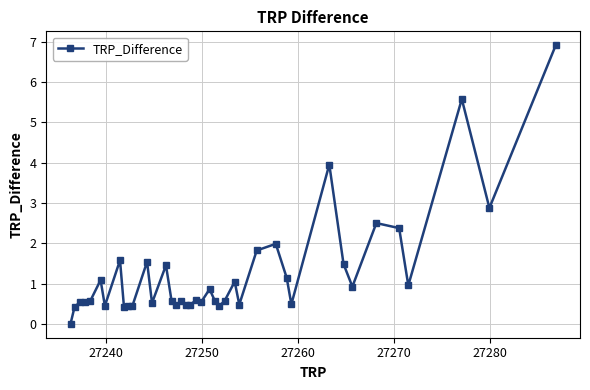

How many lines are shown in the chart?

1